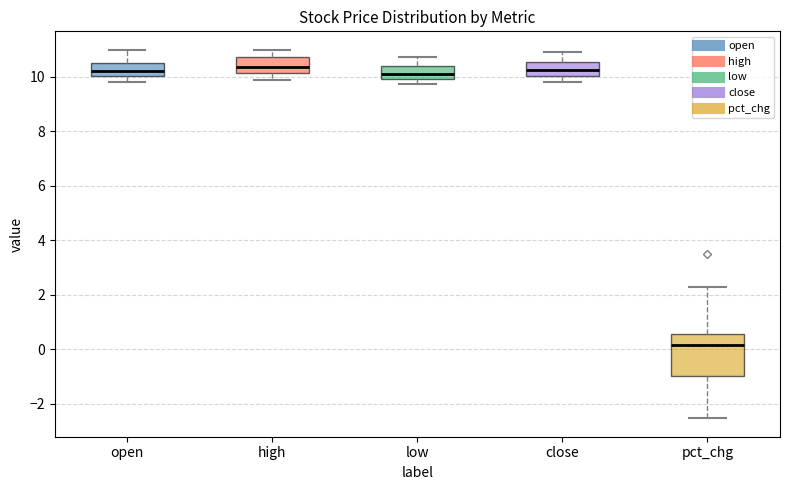

Comparing the boxes themselves (not the whiskers), which one is the tallest?

pct_chg